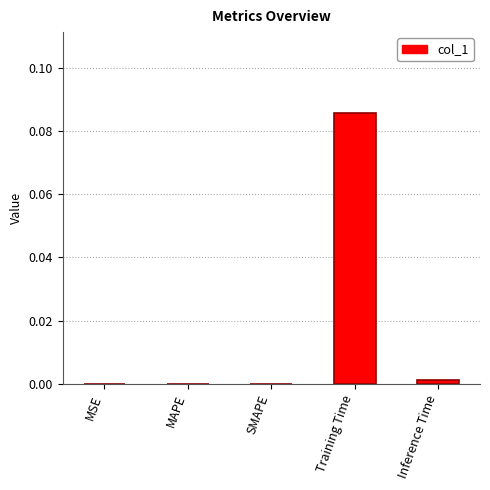

Between MSE and Training Time, which is larger?

Training Time